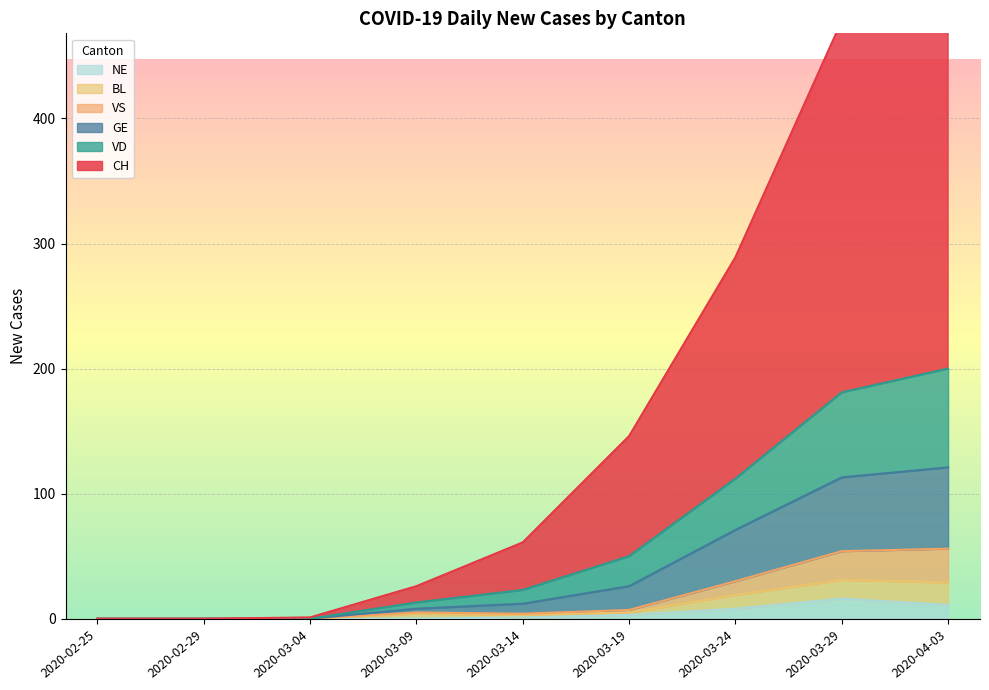

Which series has the largest total across all categories?

CH